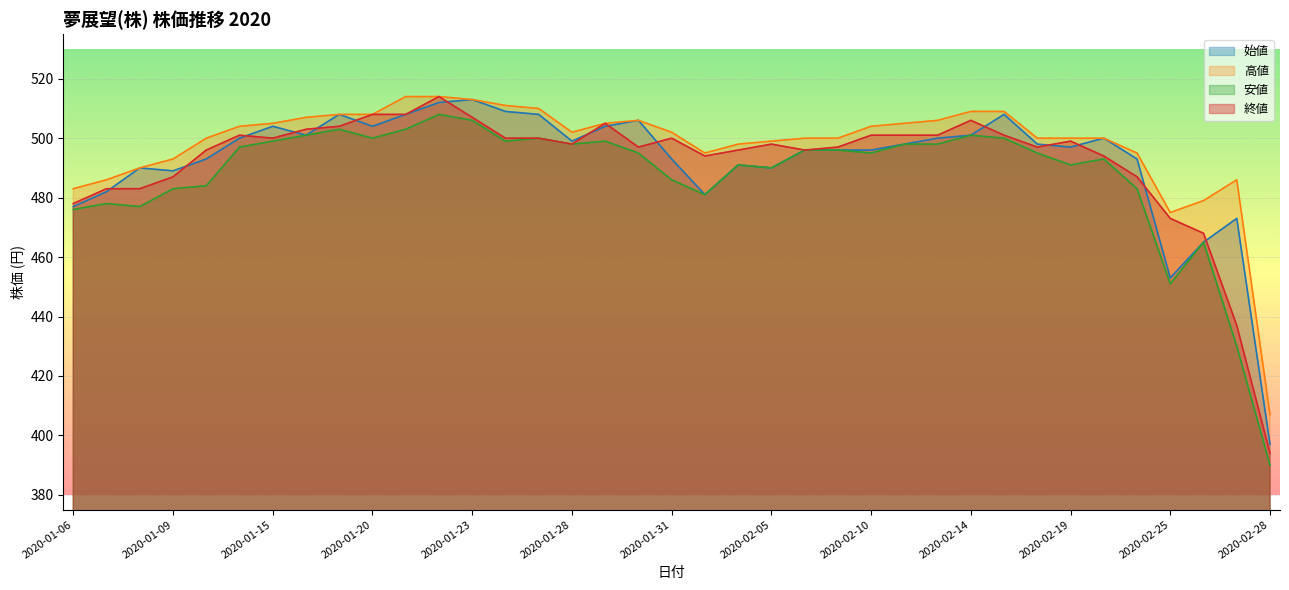

Is it true that 終値 equals 228 at 2020-01-24?

False